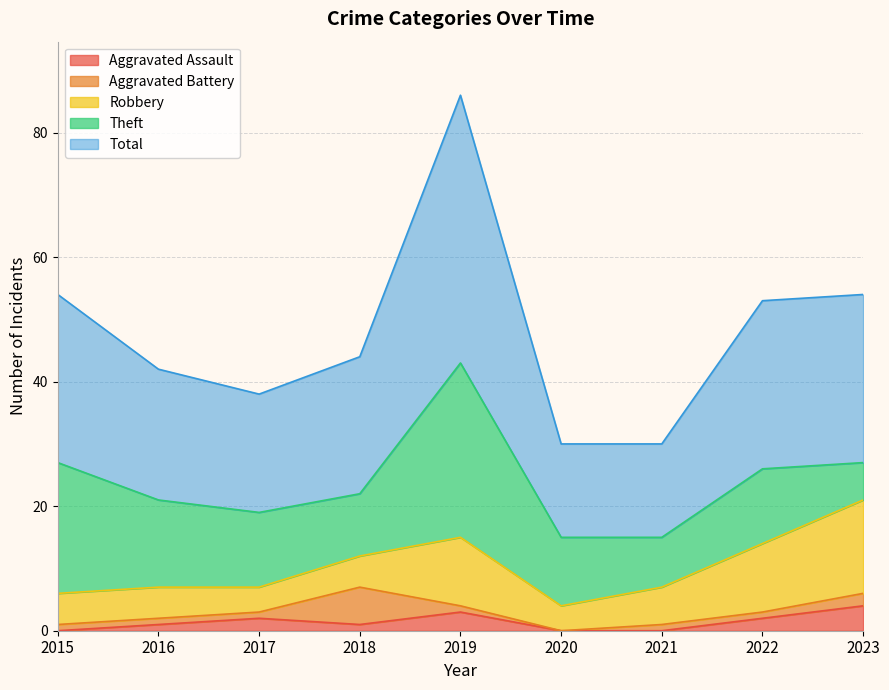

True or false: Total and Aggravated Assault intersect in this chart.

False